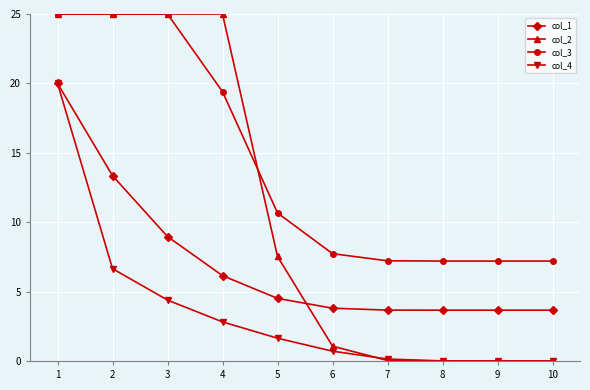

What is the highest value of the col_2 series?

25.0